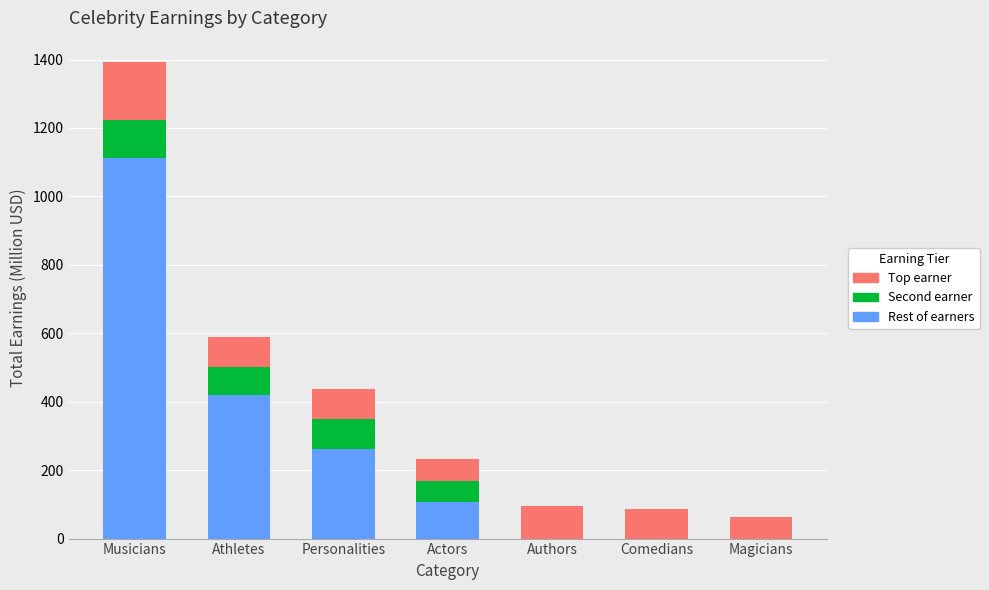

Reading left to right, what are the values for Rest of earners?

Musicians=1113.5	Athletes=419.0	Personalities=263.0	Actors=108.0	Authors=0.0	Comedians=0.0	Magicians=0.0